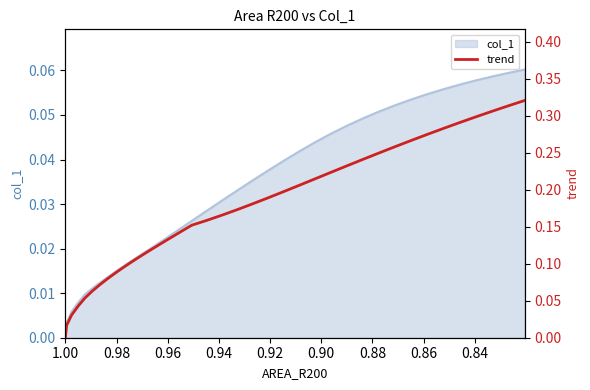

How many categories are shown in the chart?

40